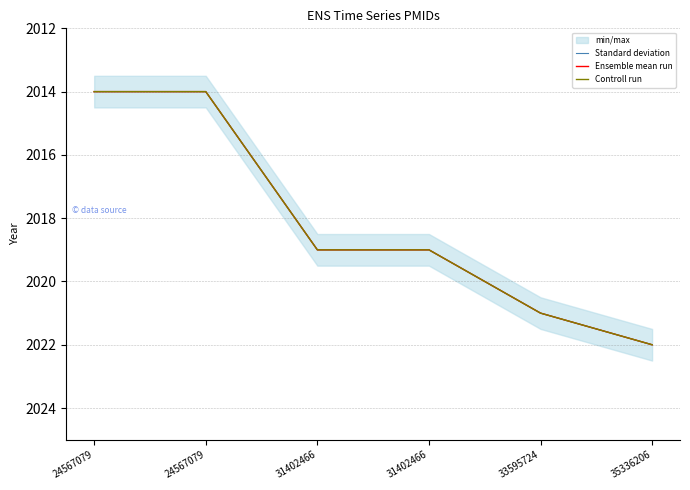

What is the lowest value of the Ensemble mean run series?

2014